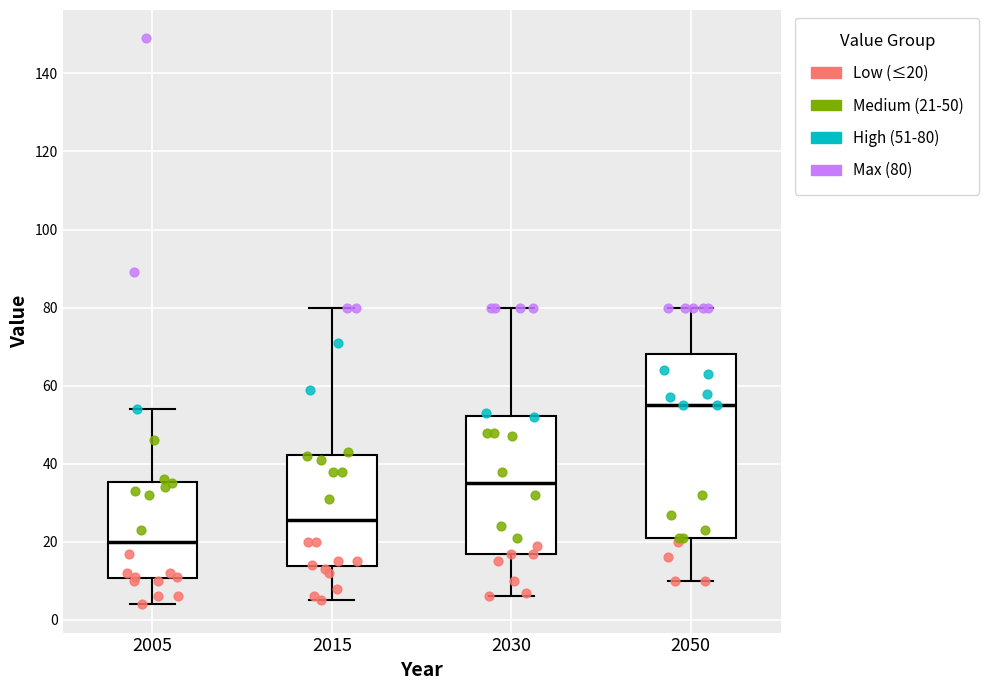

Which box has the lowest median line?

2005